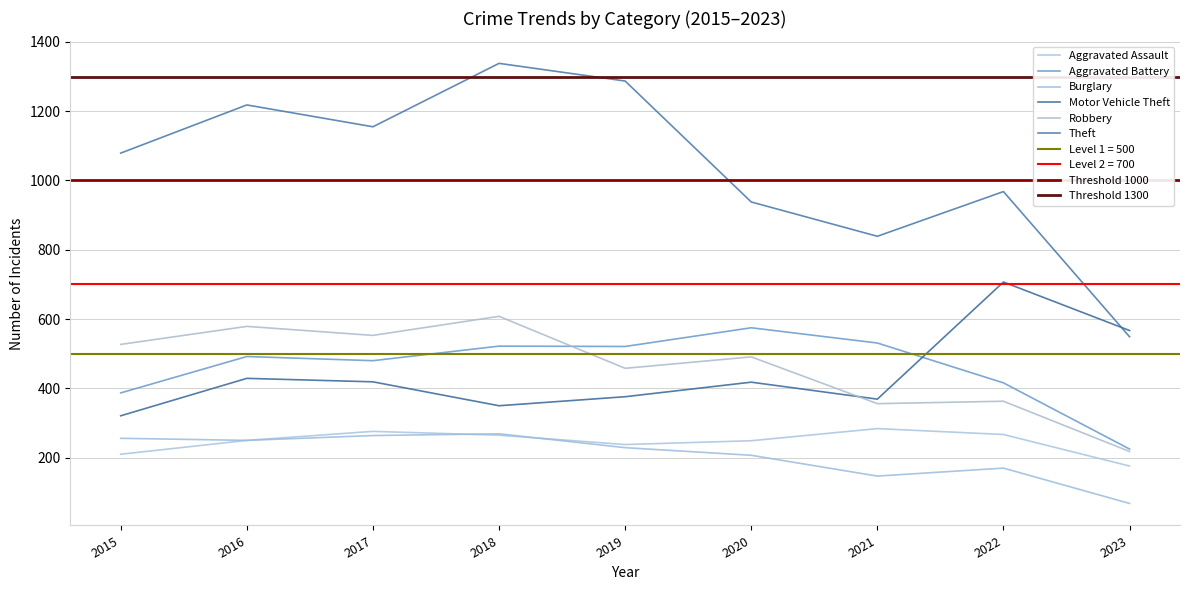

How many interior local valleys does the Aggravated Assault series have?

1